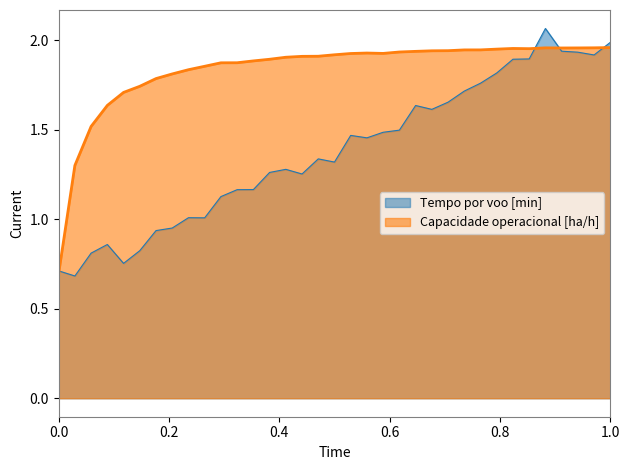

Rank the series by their maximum value, from lowest to highest.

Capacidade operacional [ha/h], Tempo por voo [min]